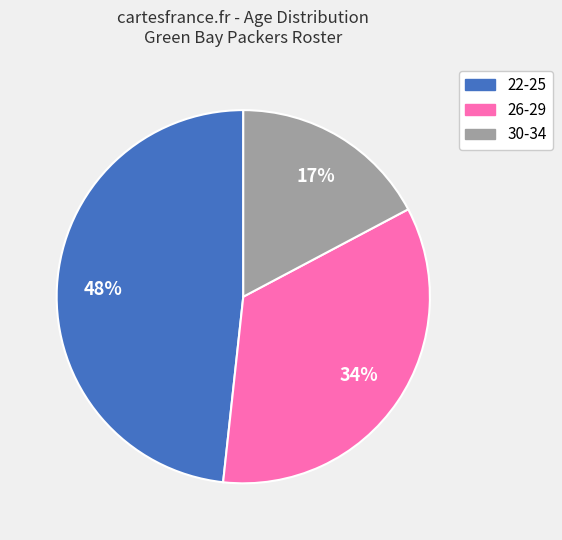

Which category has the smallest portion of the pie?

30-34